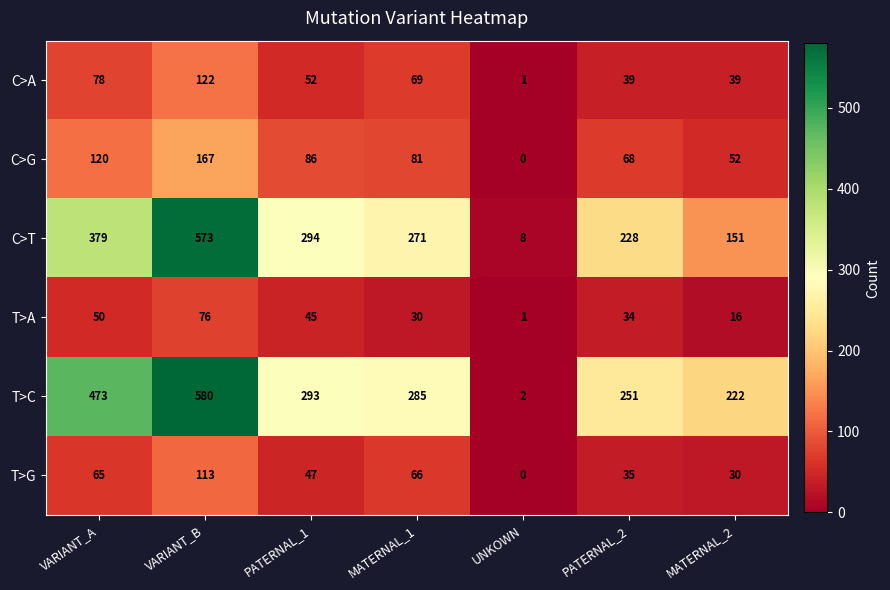

Is it true that T>A equals 30 at MATERNAL_1?

True